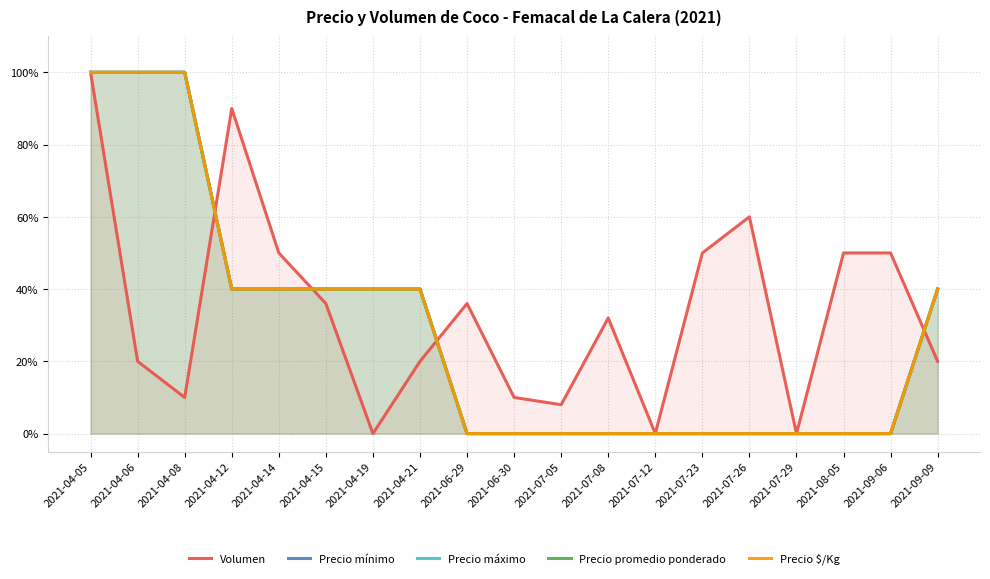

True or false: Volumen and Precio máximo cross at least once.

True